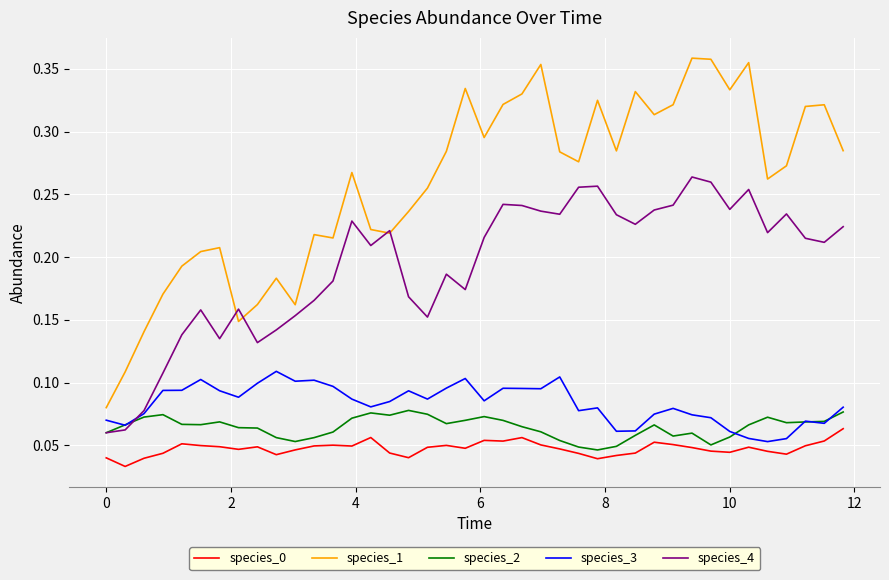

In species_3, how many points are higher than both neighbors (excluding endpoints)?

10